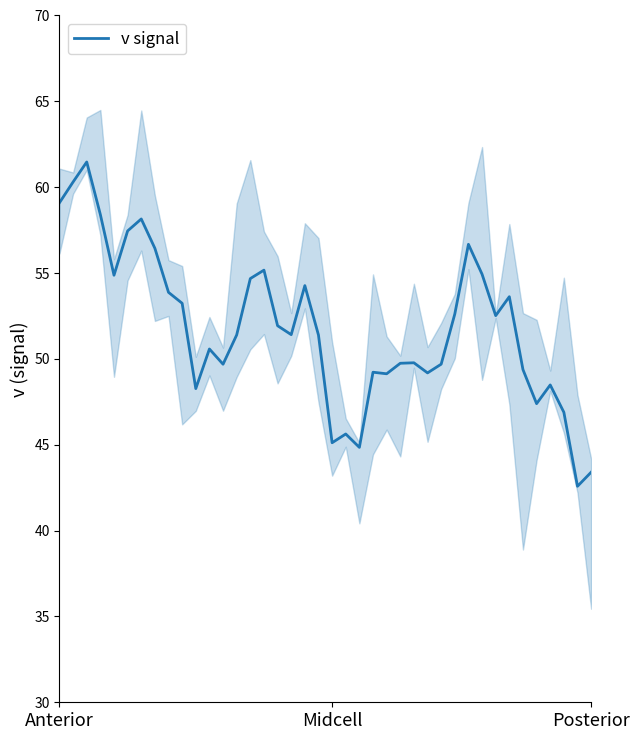

What is the minimum value for v signal?

42.6